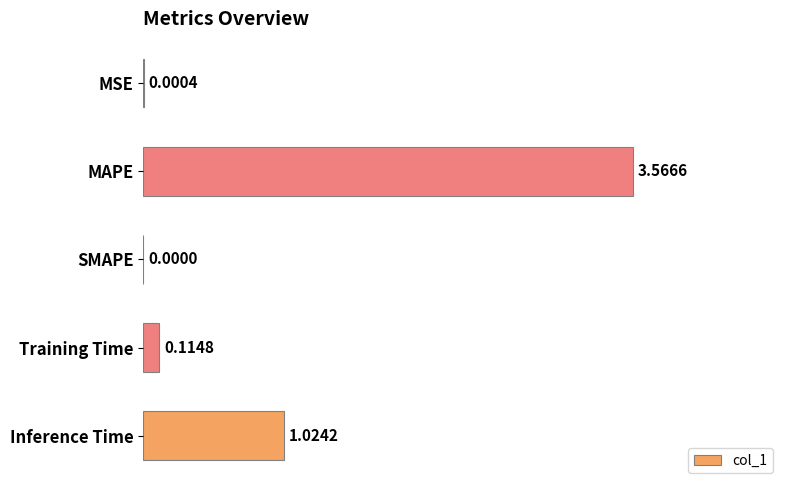

Which label corresponds to the largest value in the chart?

MAPE